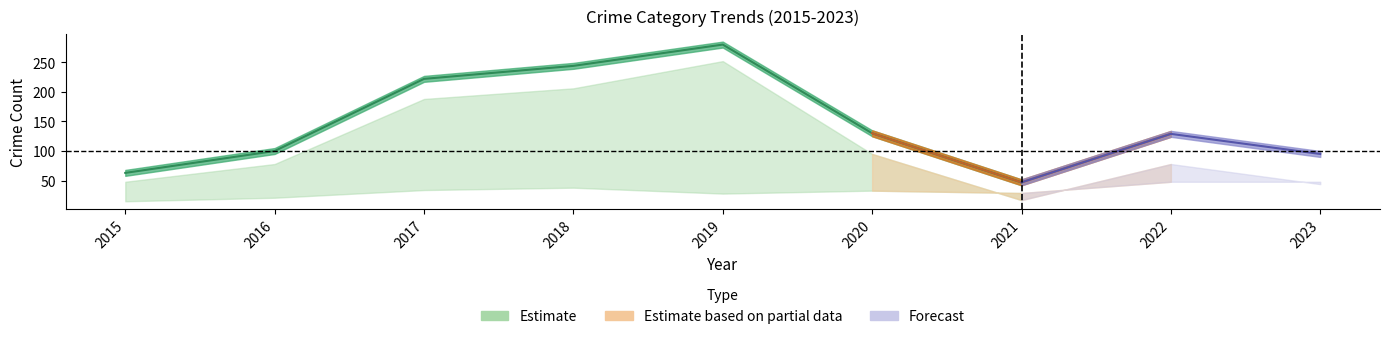

Count the number of categories in the chart.

9